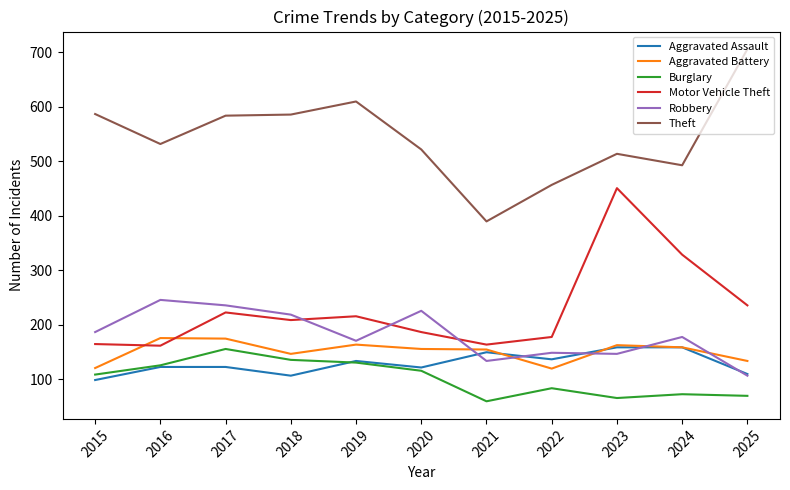

What is the total value across all series at 2021?

1053